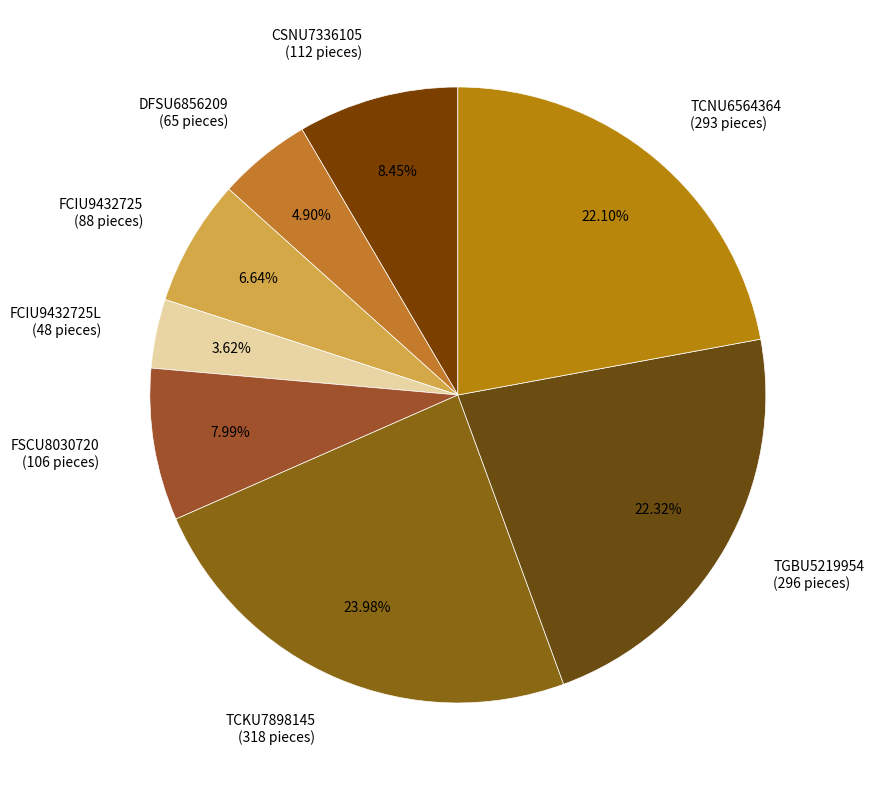

Is there any slice that represents more than half of the pie?

No